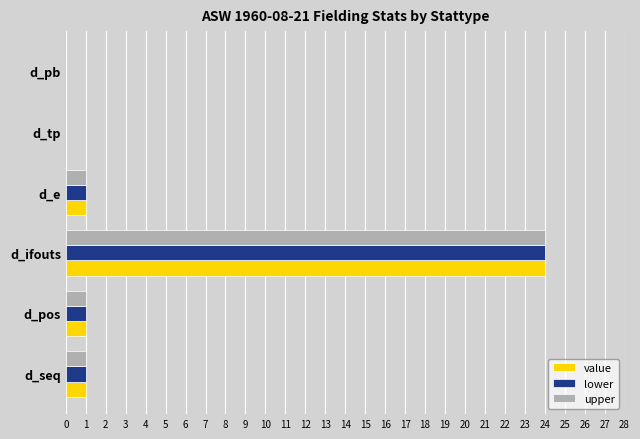

What is the maximum value for lower?

24